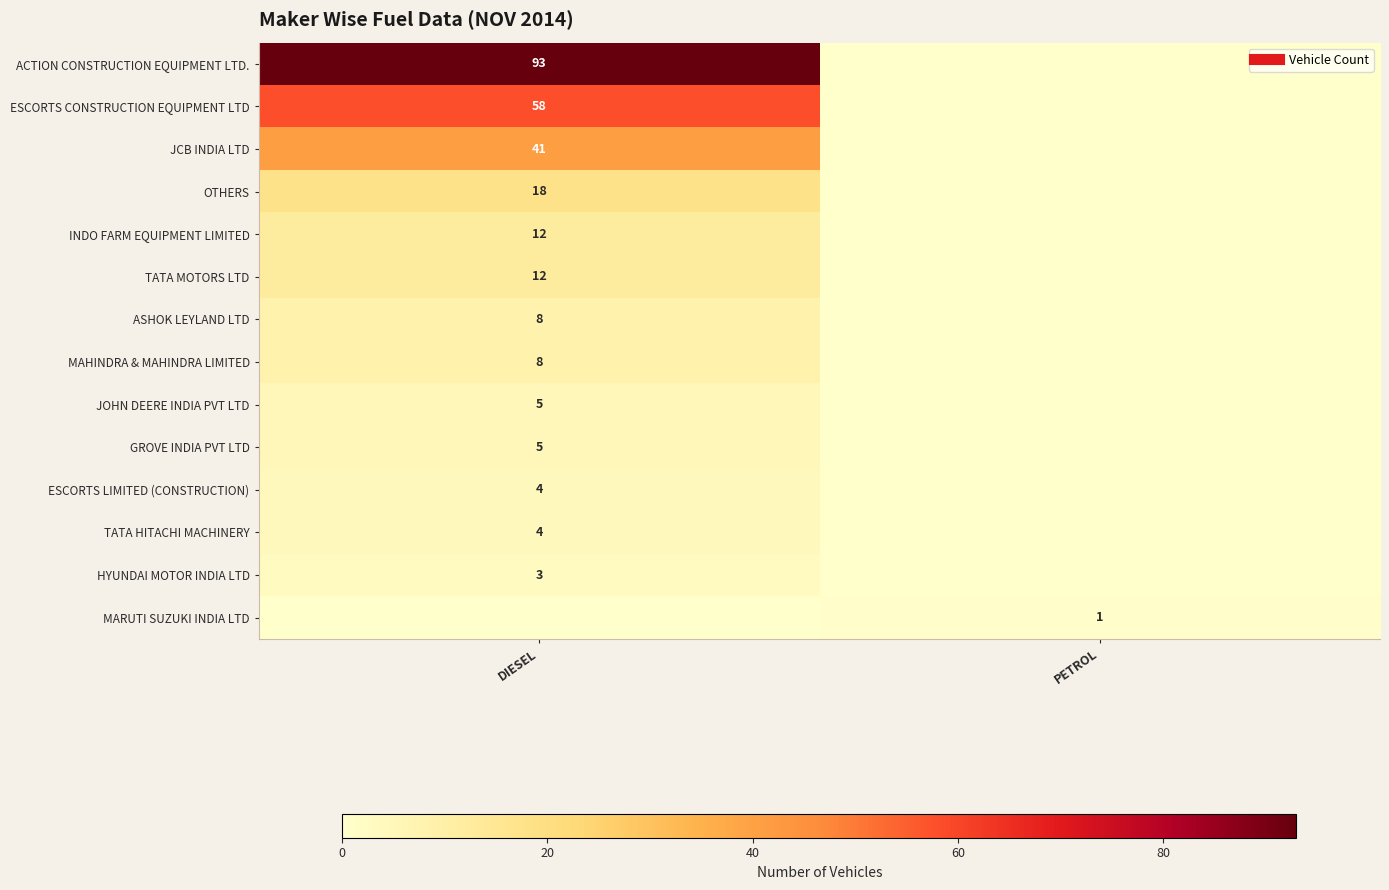

Between DIESEL and PETROL, which series saw the biggest shift?

ACTION CONSTRUCTION EQUIPMENT LTD.